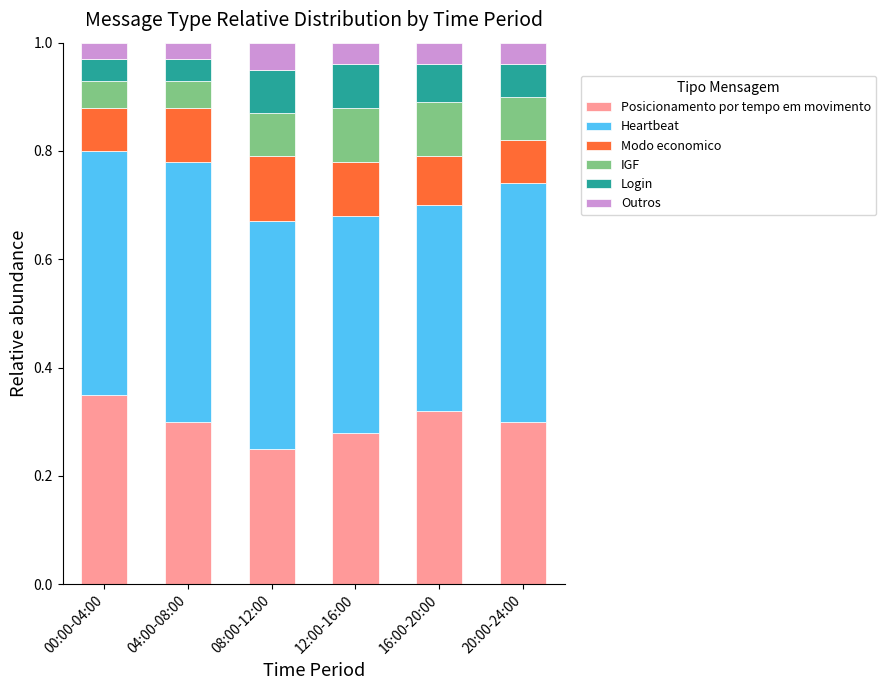

How many categories are shown in the chart?

6